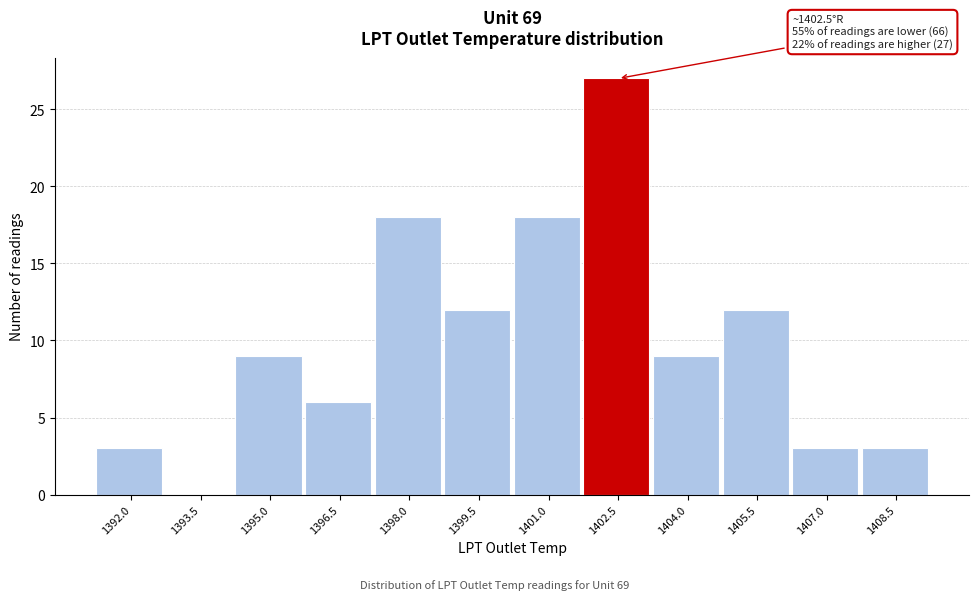

Reading right to left, what are all the values shown in this chart?

1408.5=3	1407.0=3	1405.5=12	1404.0=9	1402.5=27	1401.0=18	1399.5=12	1398.0=18	1396.5=6	1395.0=9	1393.5=0	1392.0=3